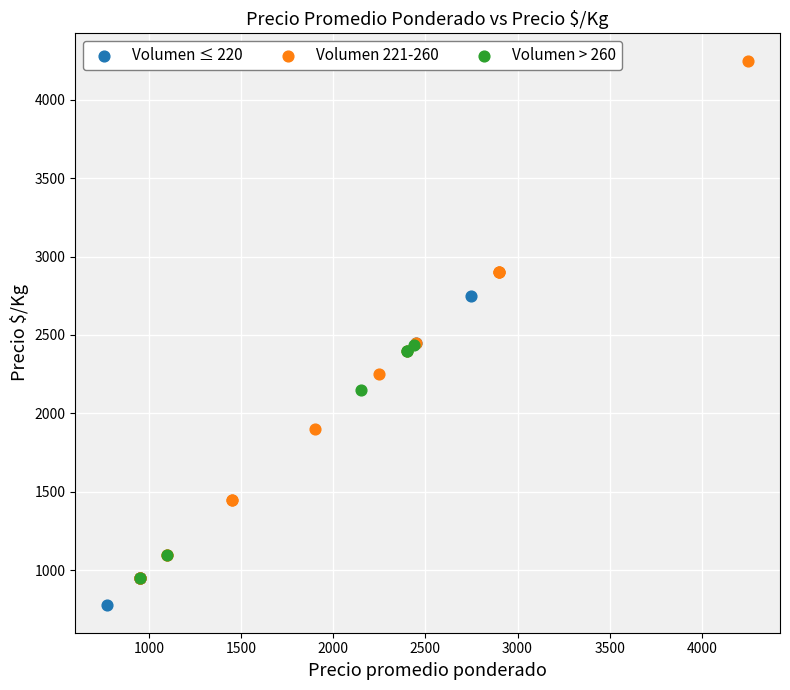

Which series has the largest Y range (max minus min)?

Volumen 221-260